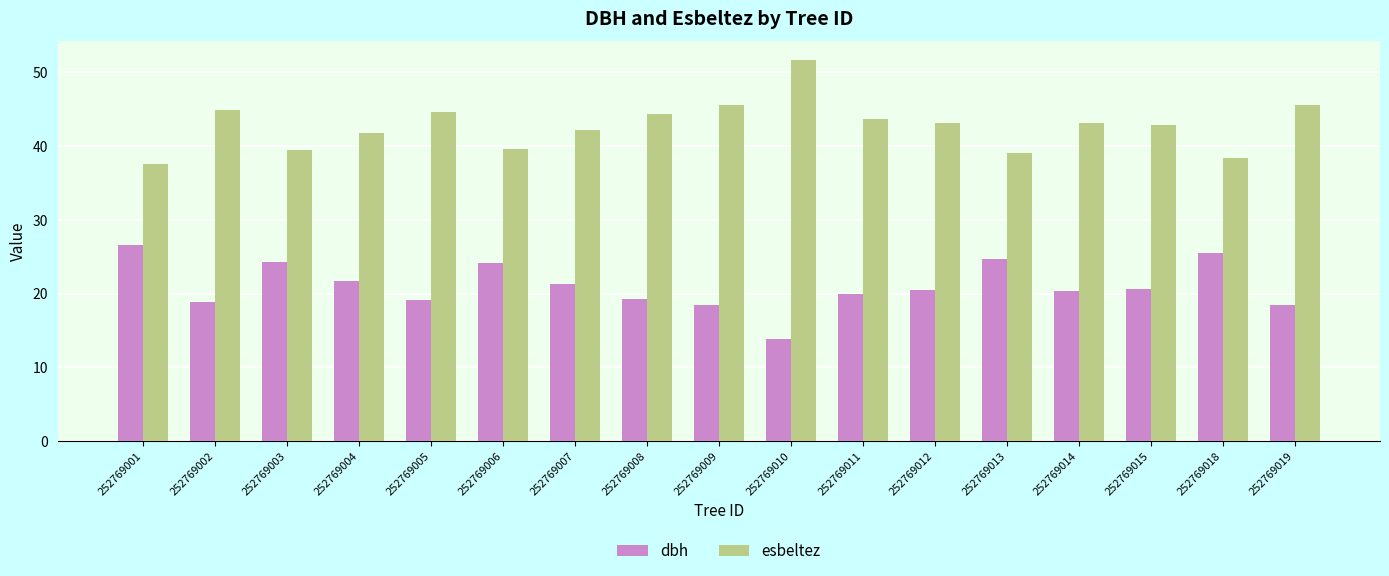

What is the value of the esbeltez bar at the 2nd from the left?

44.9